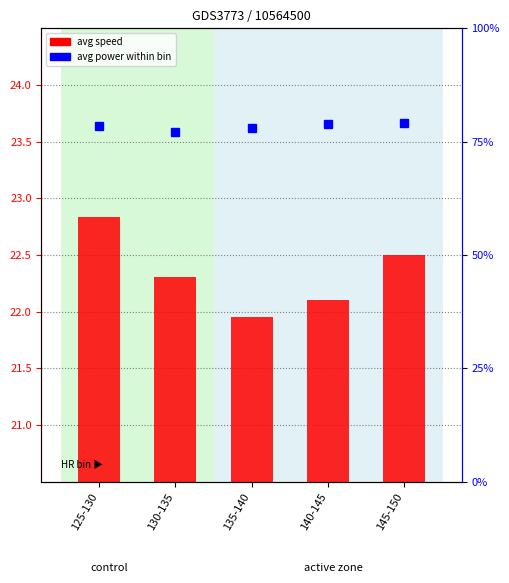

Are the bars grouped side by side (vs. stacked)?

Yes